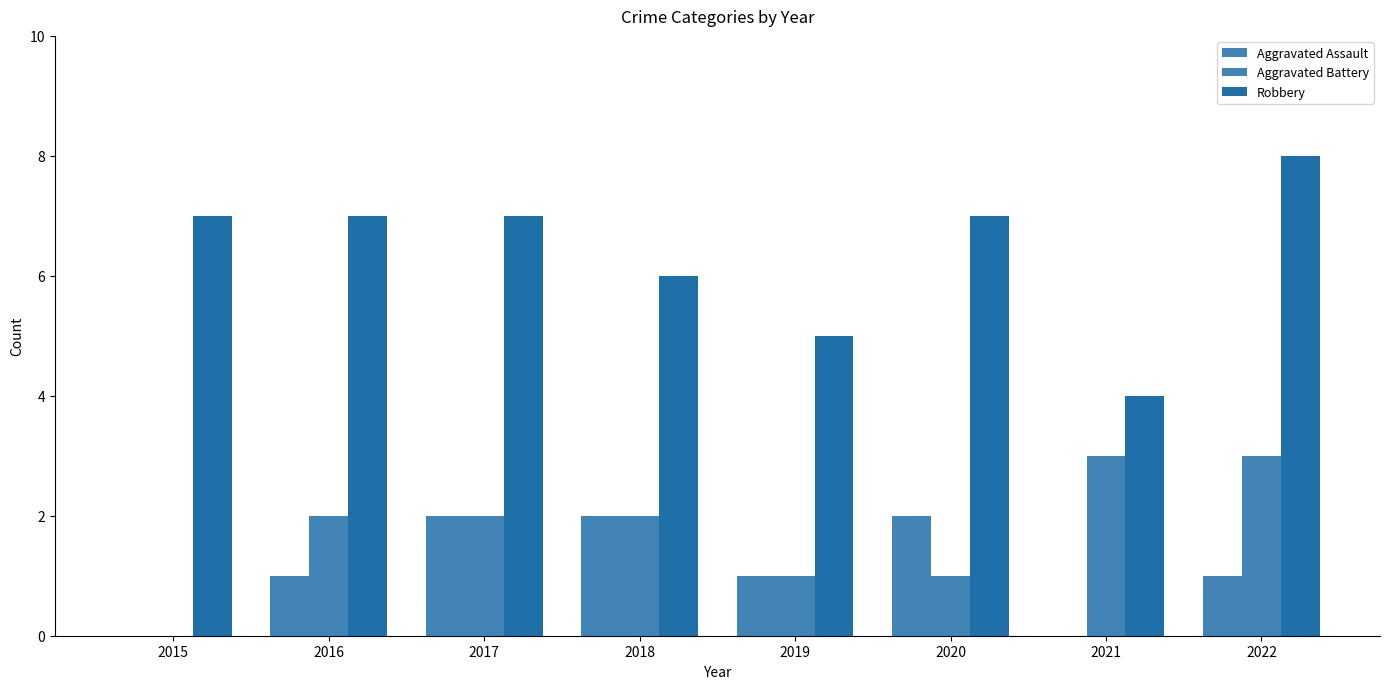

Rank the categories by Aggravated Battery value from highest to lowest.

2021, 2022, 2016, 2017, 2018, 2019, 2020, 2015